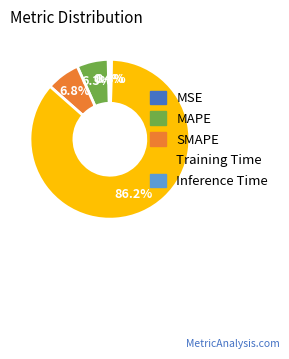

How many slices are in this pie chart?

5